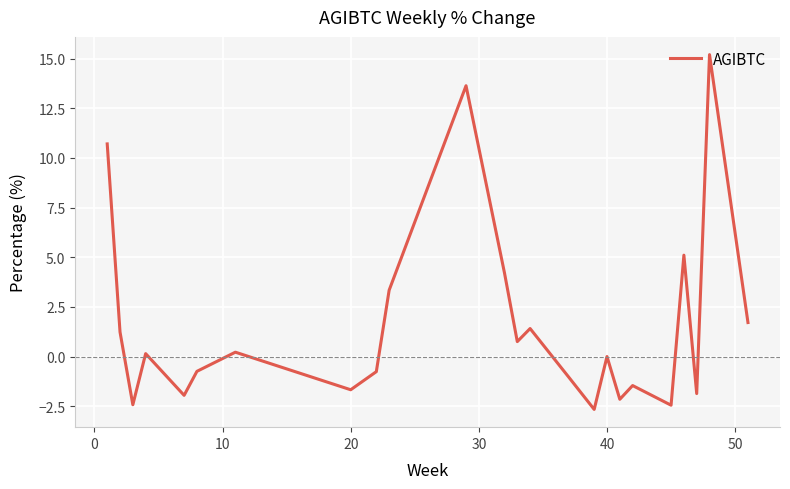

What is the smallest value displayed?

-2.7